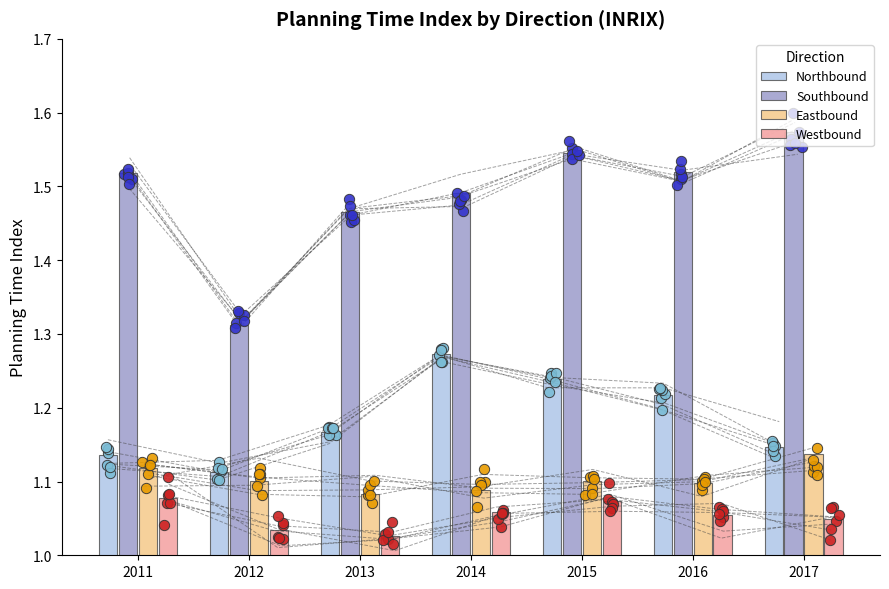

Which series has the widest spread of Y values?

Southbound